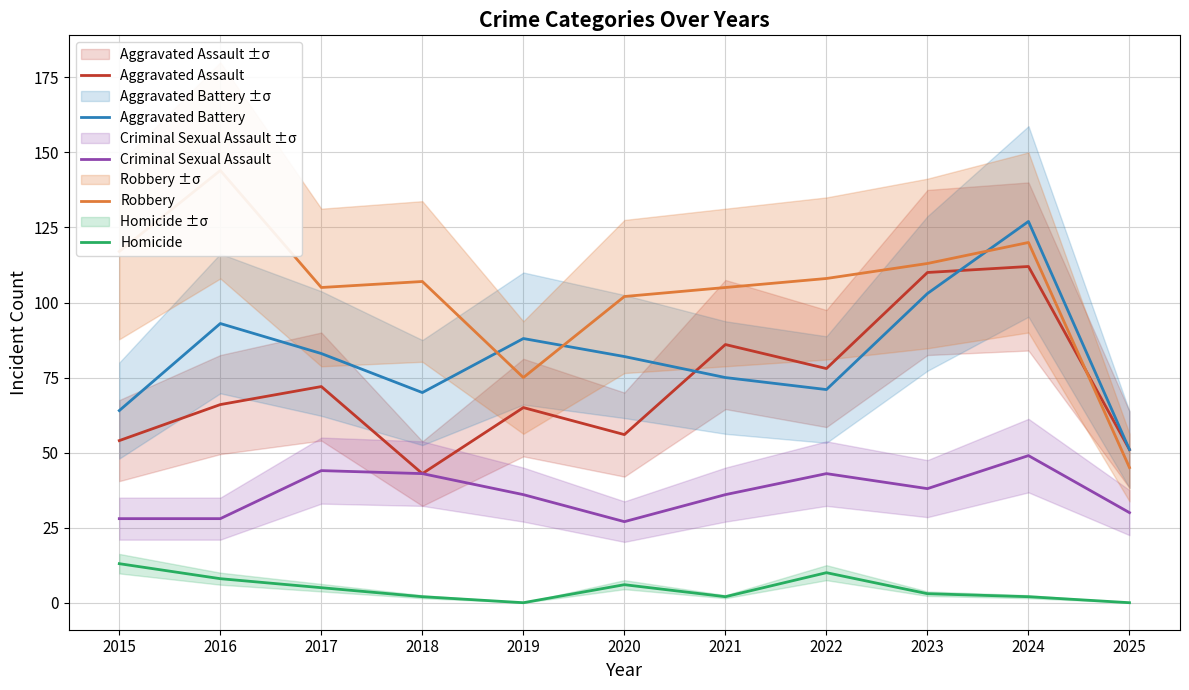

The value of Aggravated Assault at 2022 is 39. True or false?

False